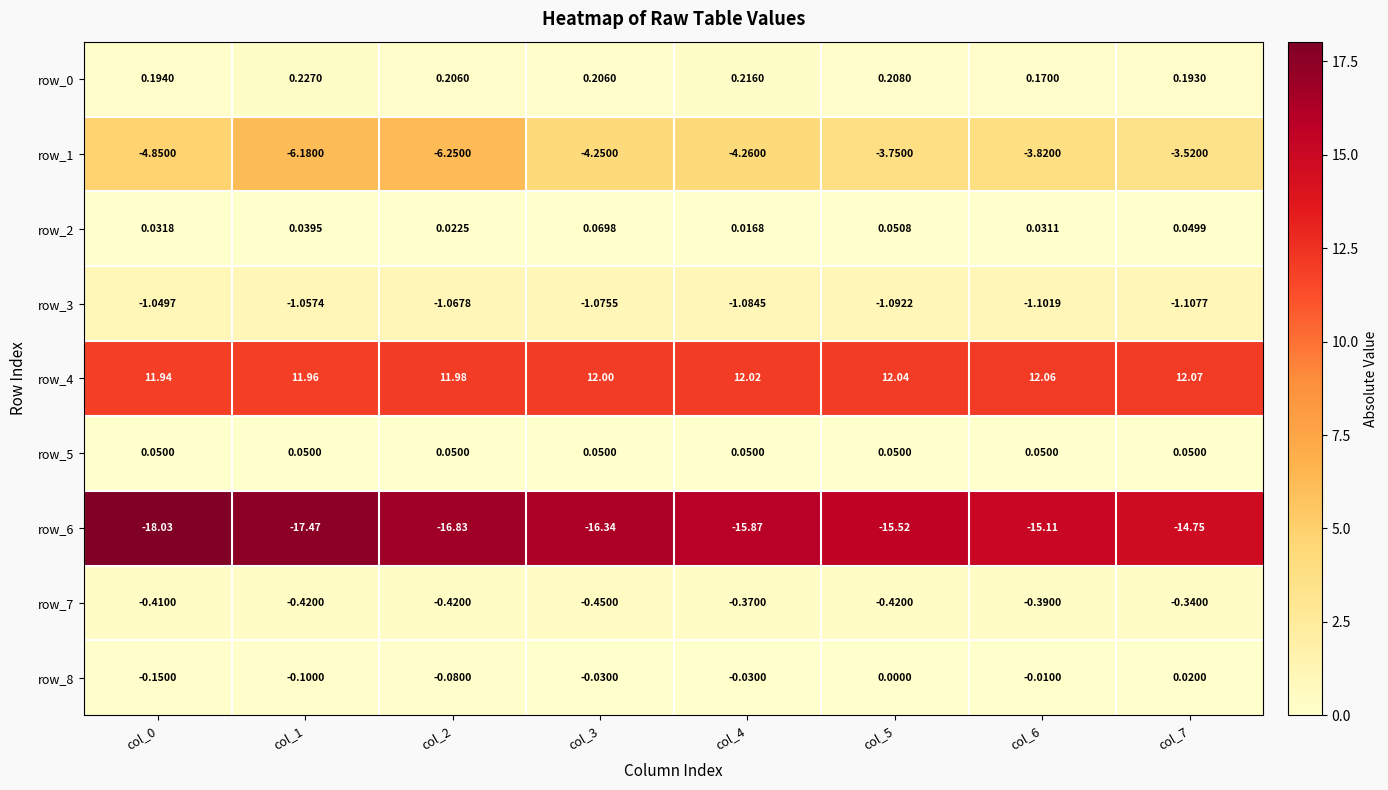

At how many categories does at least one series exceed 9?

8